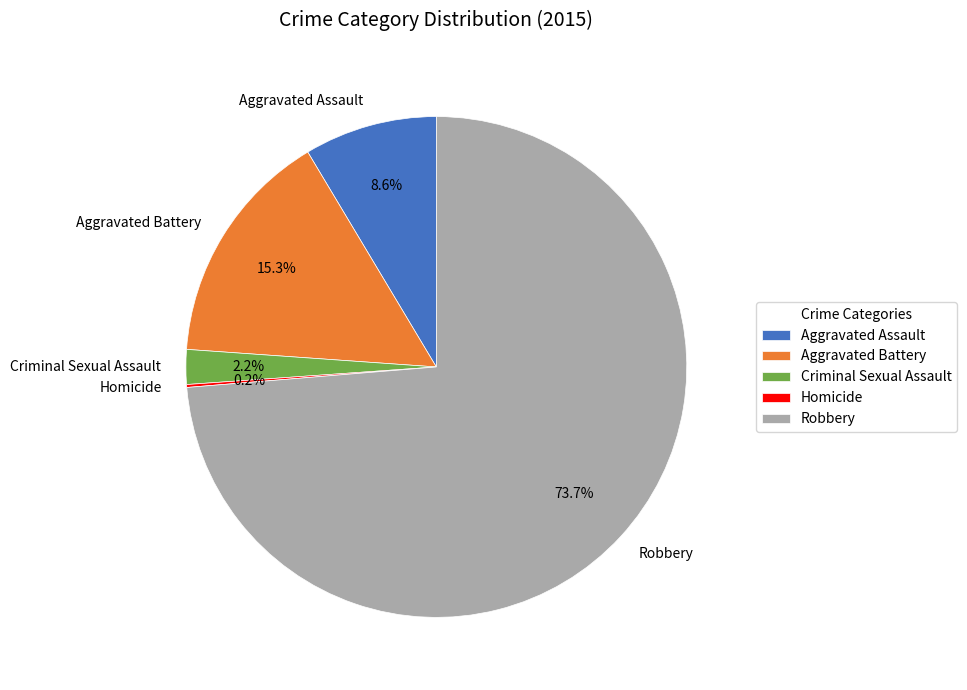

Is the sum of Aggravated Assault and Aggravated Battery greater than half?

No